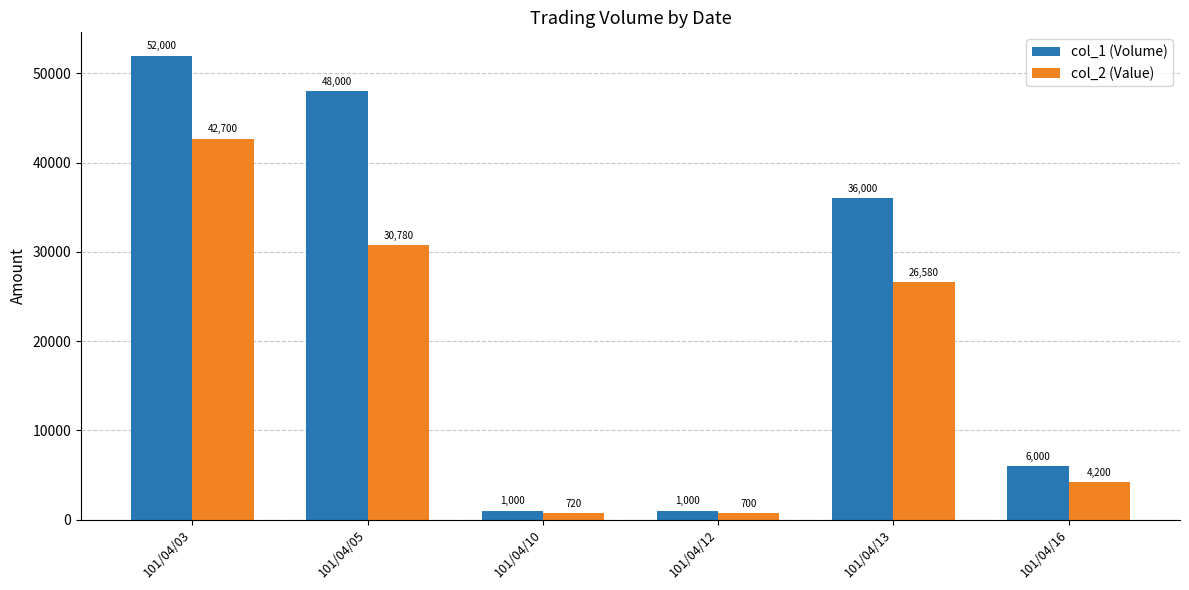

At which label is col_2 (Value) closest to 21700?

101/04/13